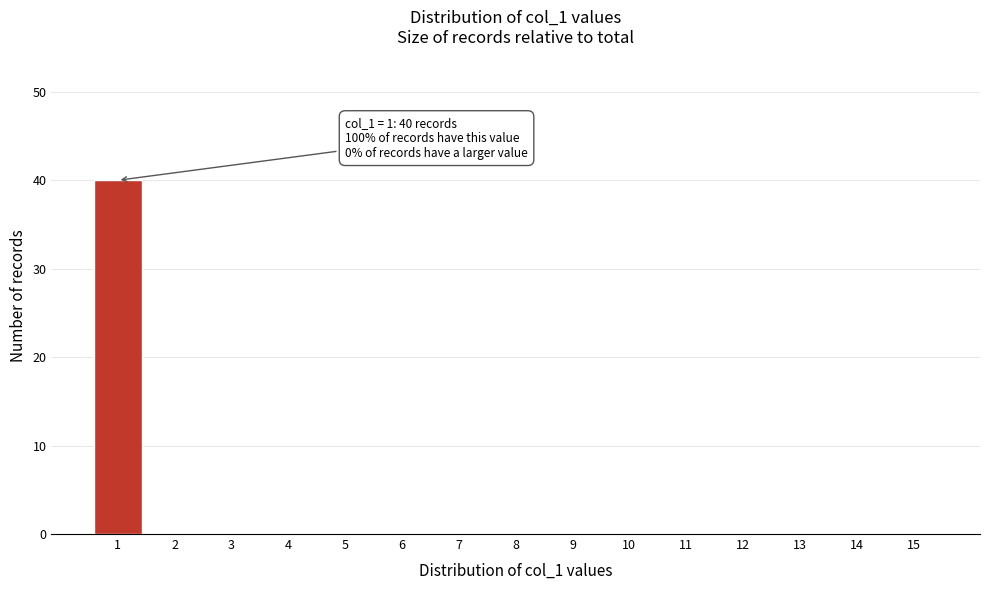

Reading right to left, transcribe all the data shown in this chart.

15=0	14=0	13=0	12=0	11=0	10=0	9=0	8=0	7=0	6=0	5=0	4=0	3=0	2=0	1=40